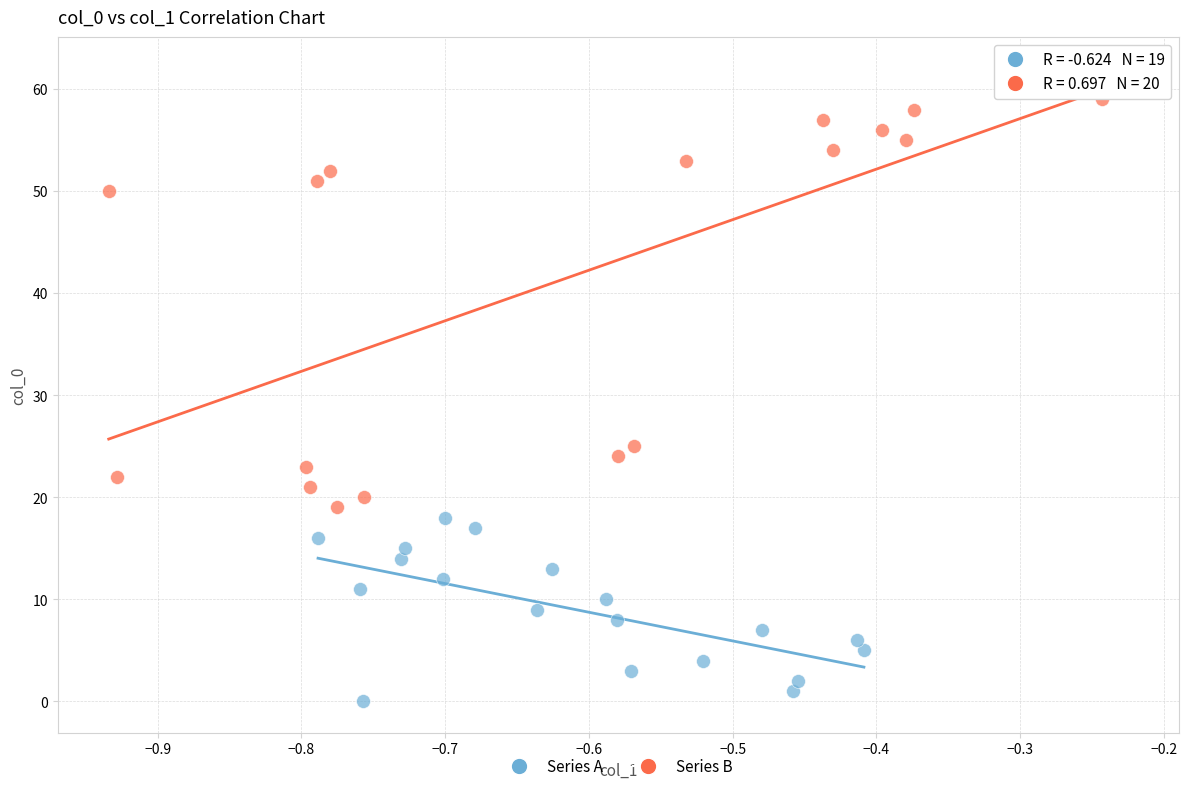

Which series has the largest Y range (max minus min)?

Series B